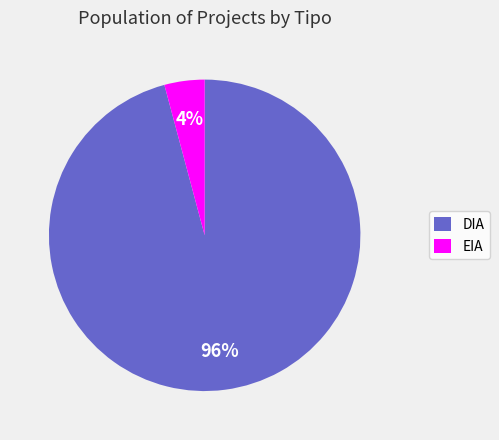

Which category has the smallest portion of the pie?

EIA